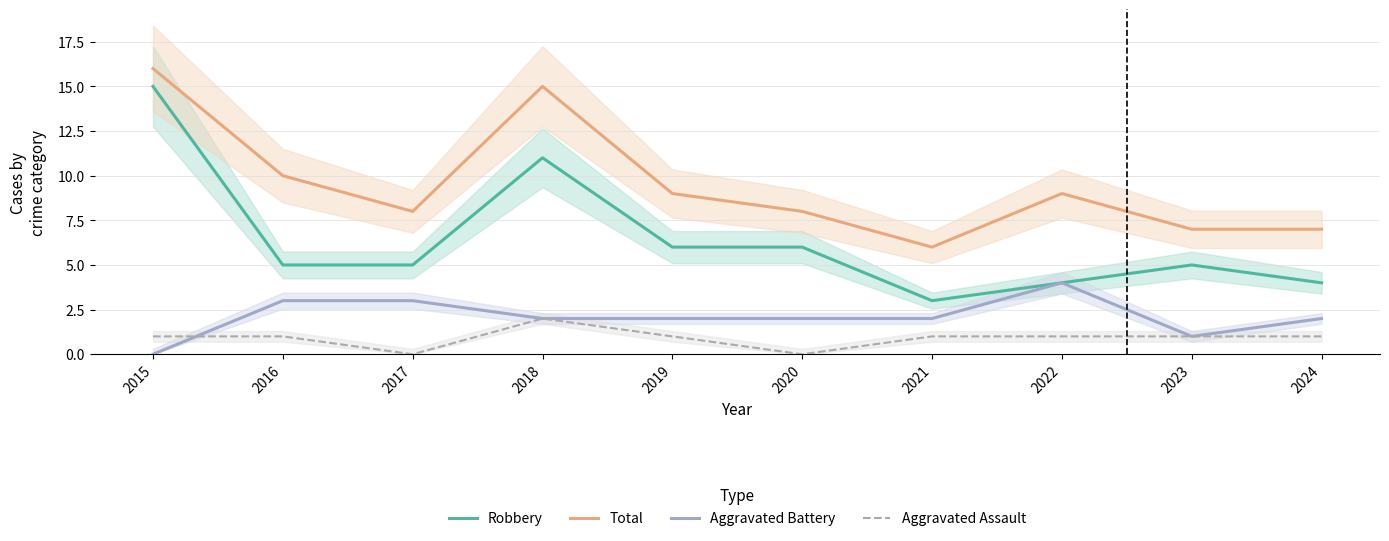

Which series has the largest total across all categories?

Total